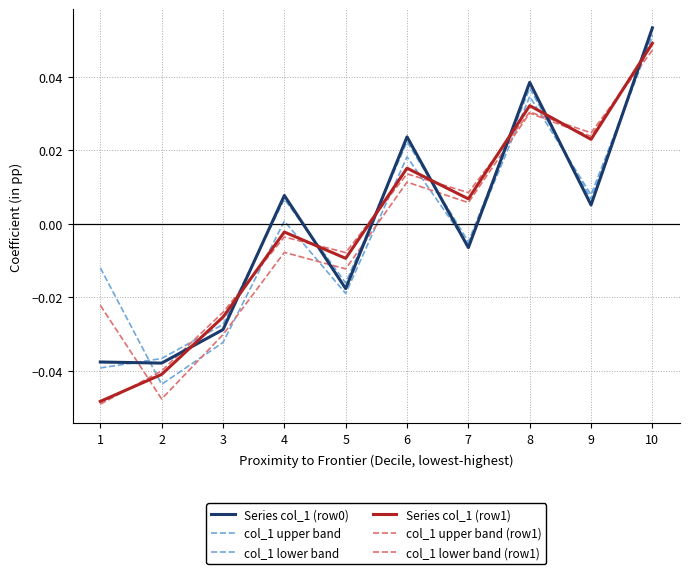

How many distinct data groups are displayed?

6